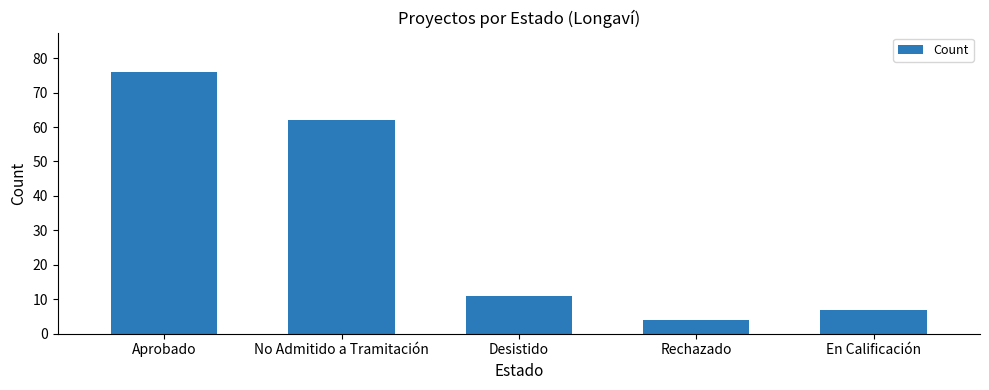

Reading left to right, transcribe all the data shown in this chart.

Aprobado=76	No Admitido a Tramitación=62	Desistido=11	Rechazado=4	En Calificación=7